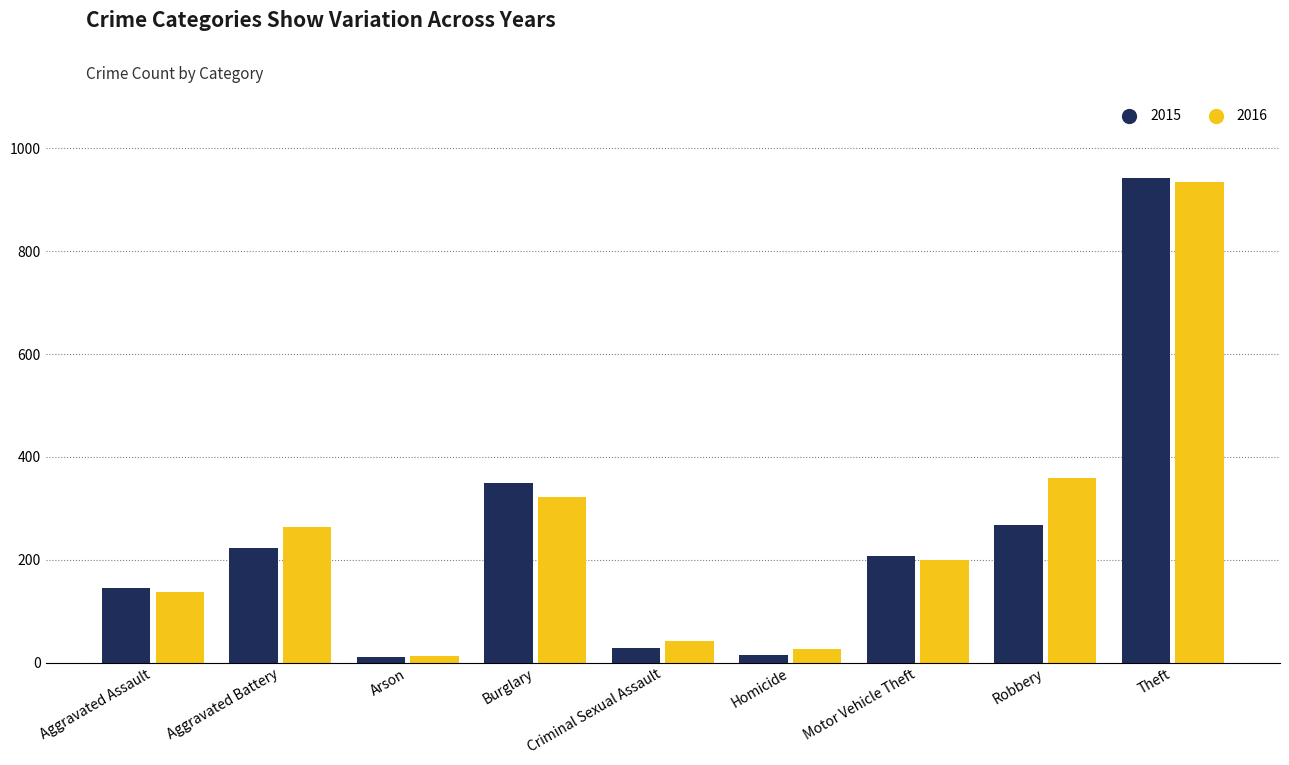

At which label does 2016 reach its peak?

Theft